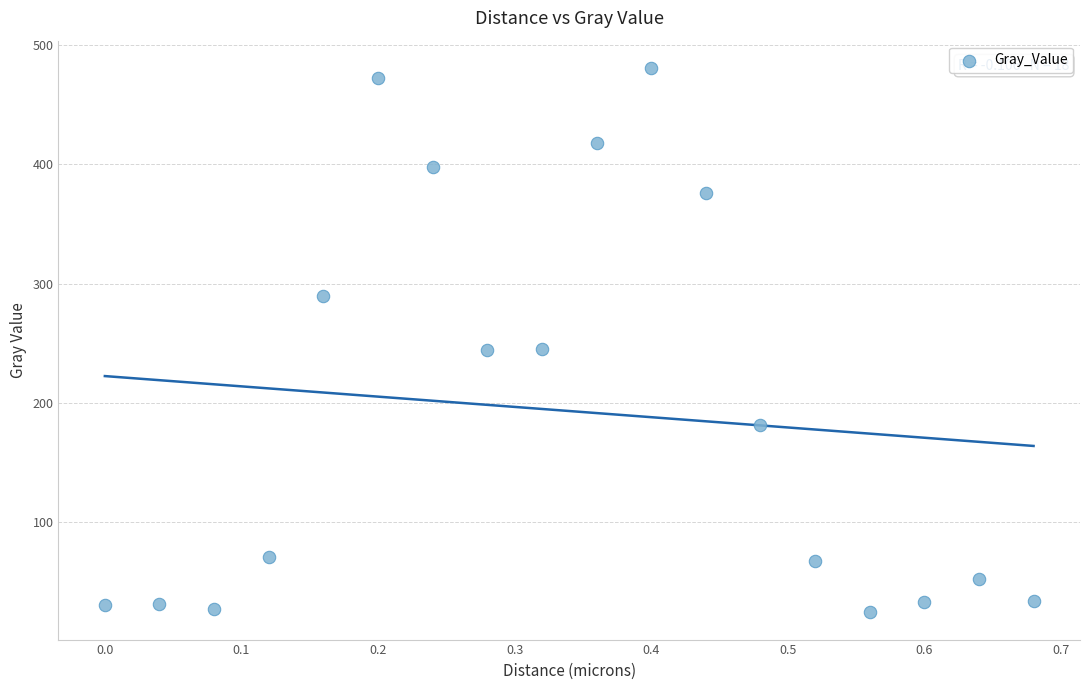

What is the range of Y values (max minus min)?

456.3